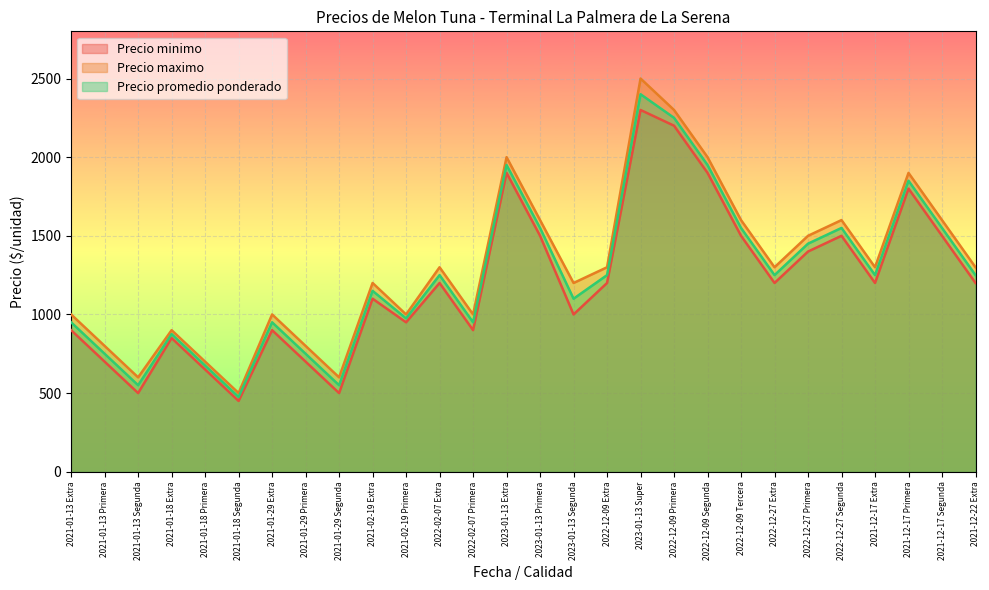

List the series in order of their overall mean, highest first.

Precio maximo, Precio promedio ponderado, Precio minimo